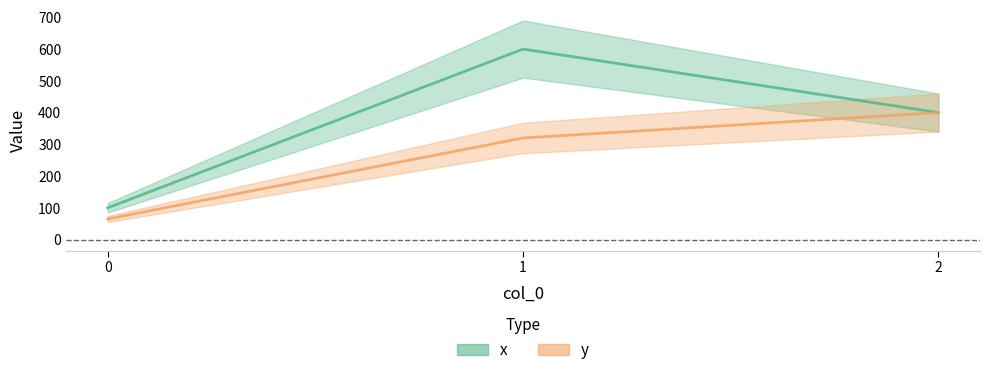

What is the lowest value of the y series?

65